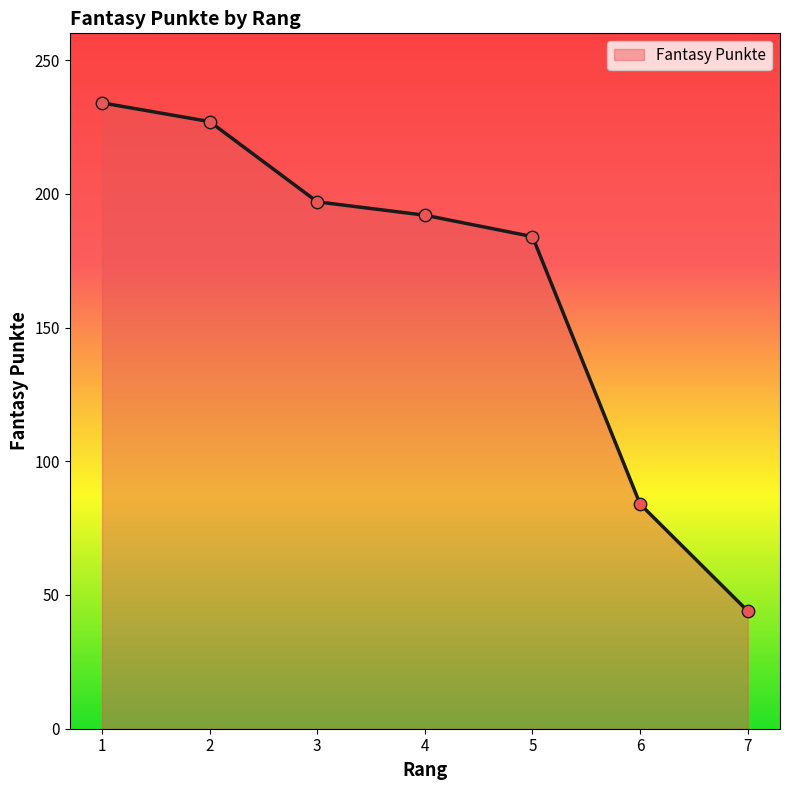

Approximately how many times larger is the value at 7 compared to 2?

0.2